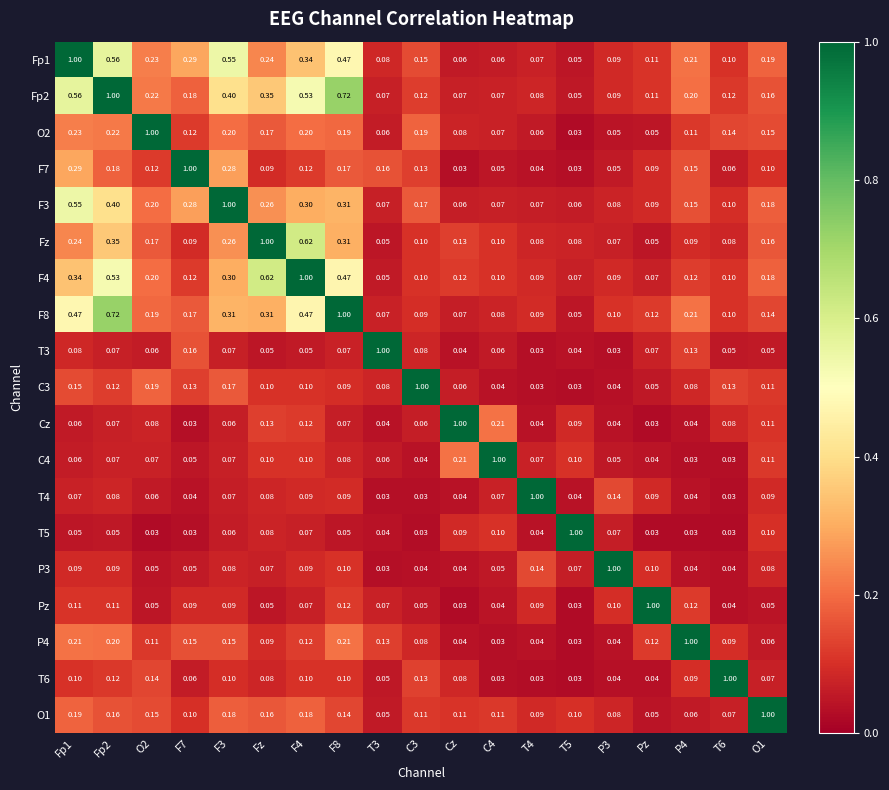

Which category has the highest value in the Pz series?

Pz